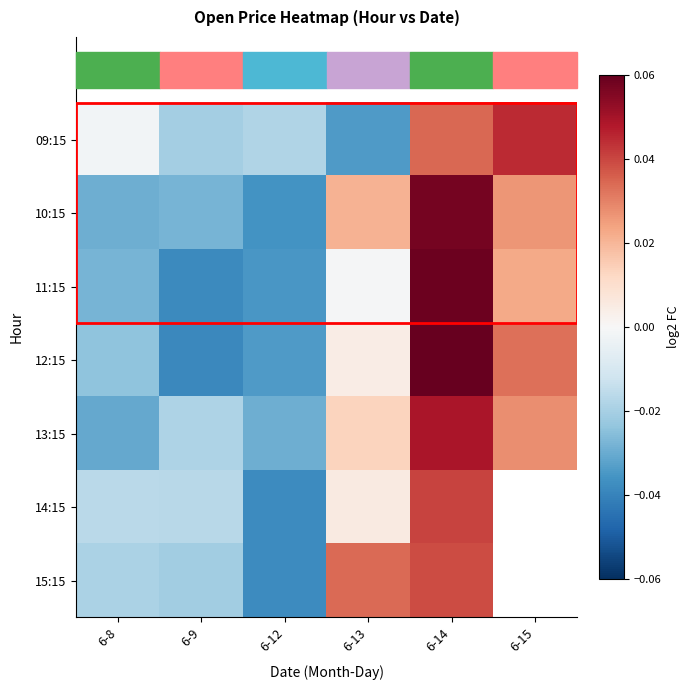

At which category does the chart reach its minimum across all series?

6-9